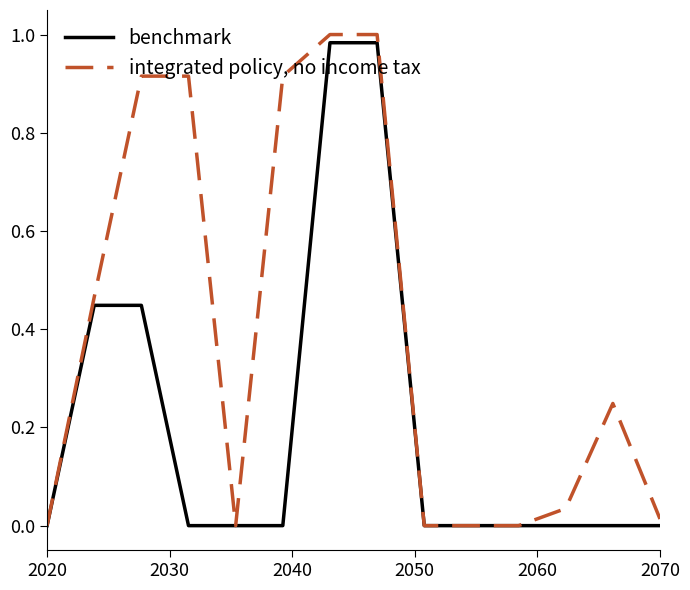

Which series has the largest range (max minus min)?

integrated policy, no income tax